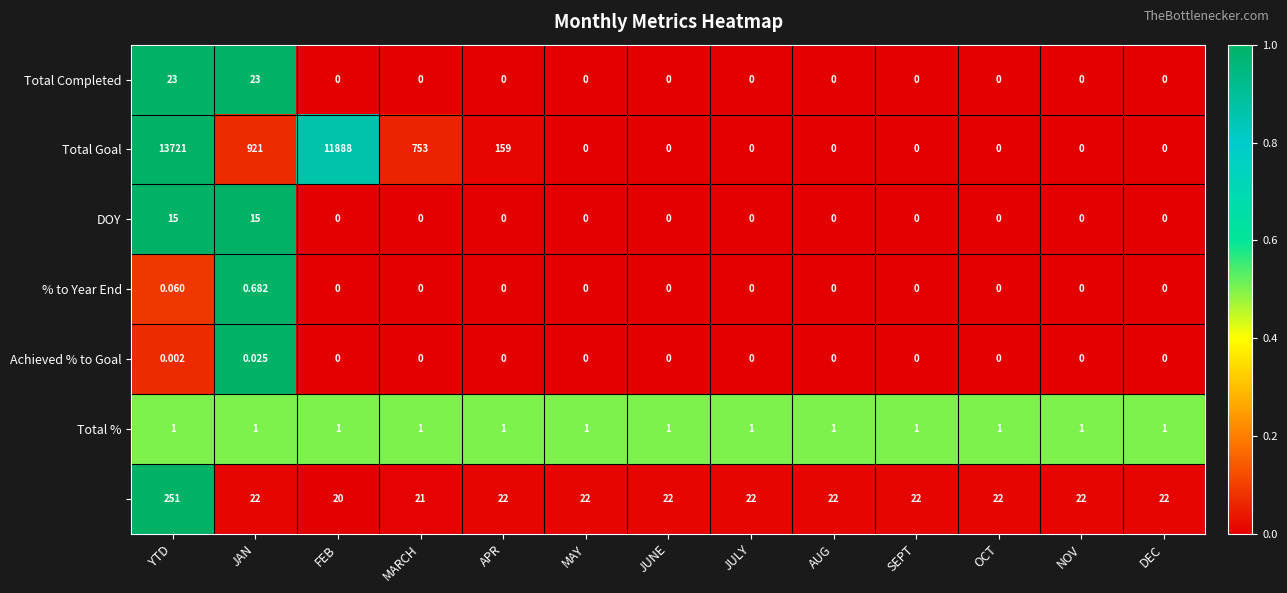

How many distinct data groups are displayed?

7